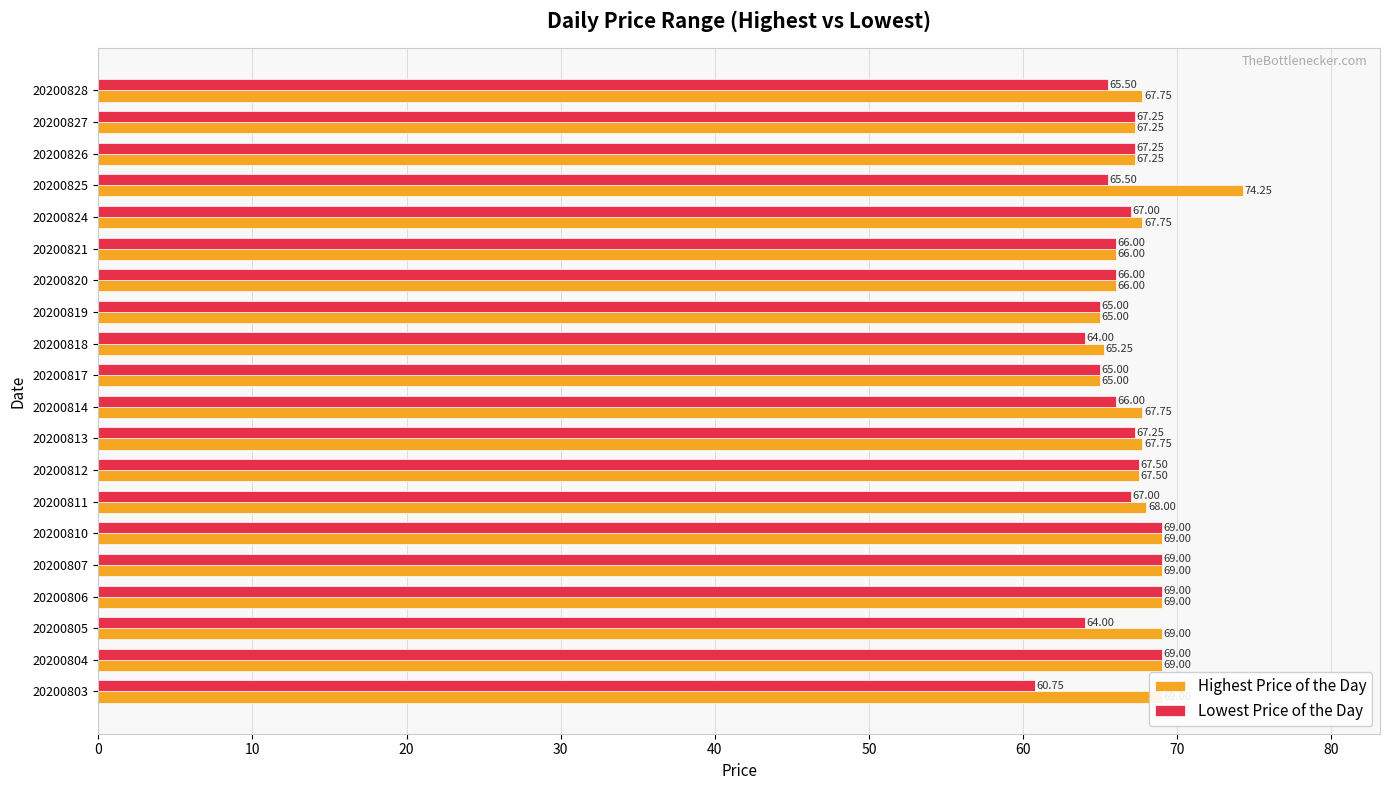

Which series has the largest total across all categories?

Highest Price of the Day